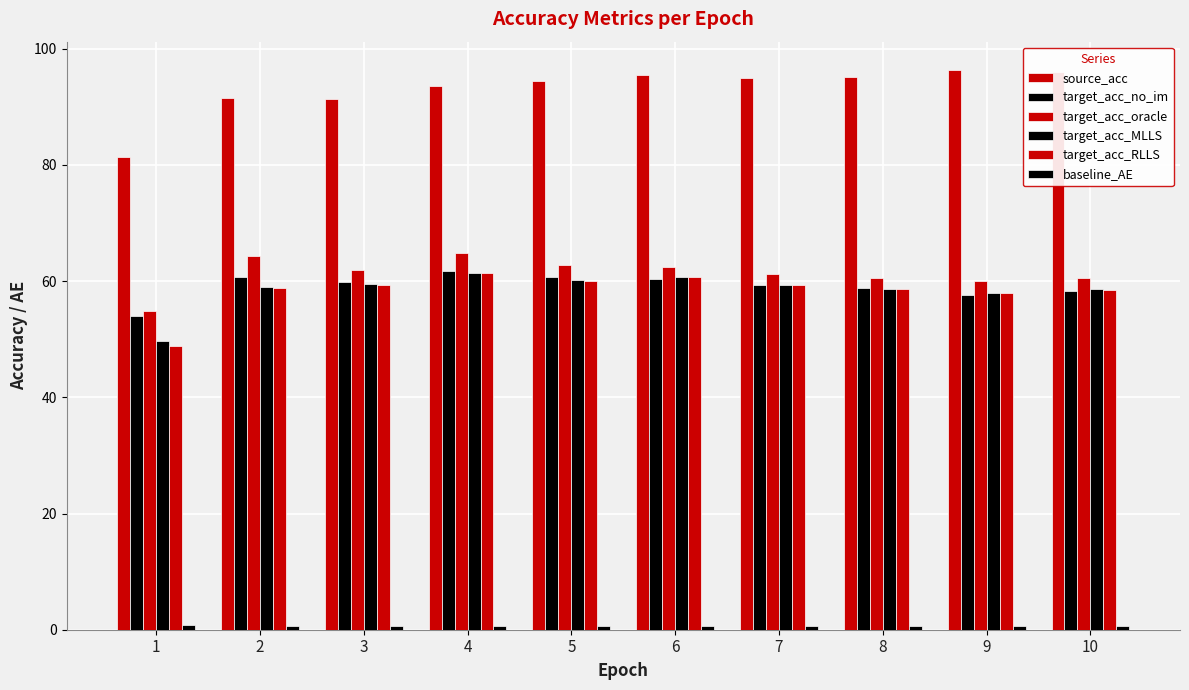

Rank the categories by target_acc_no_im value from lowest to highest.

1, 9, 10, 8, 7, 3, 6, 5, 2, 4